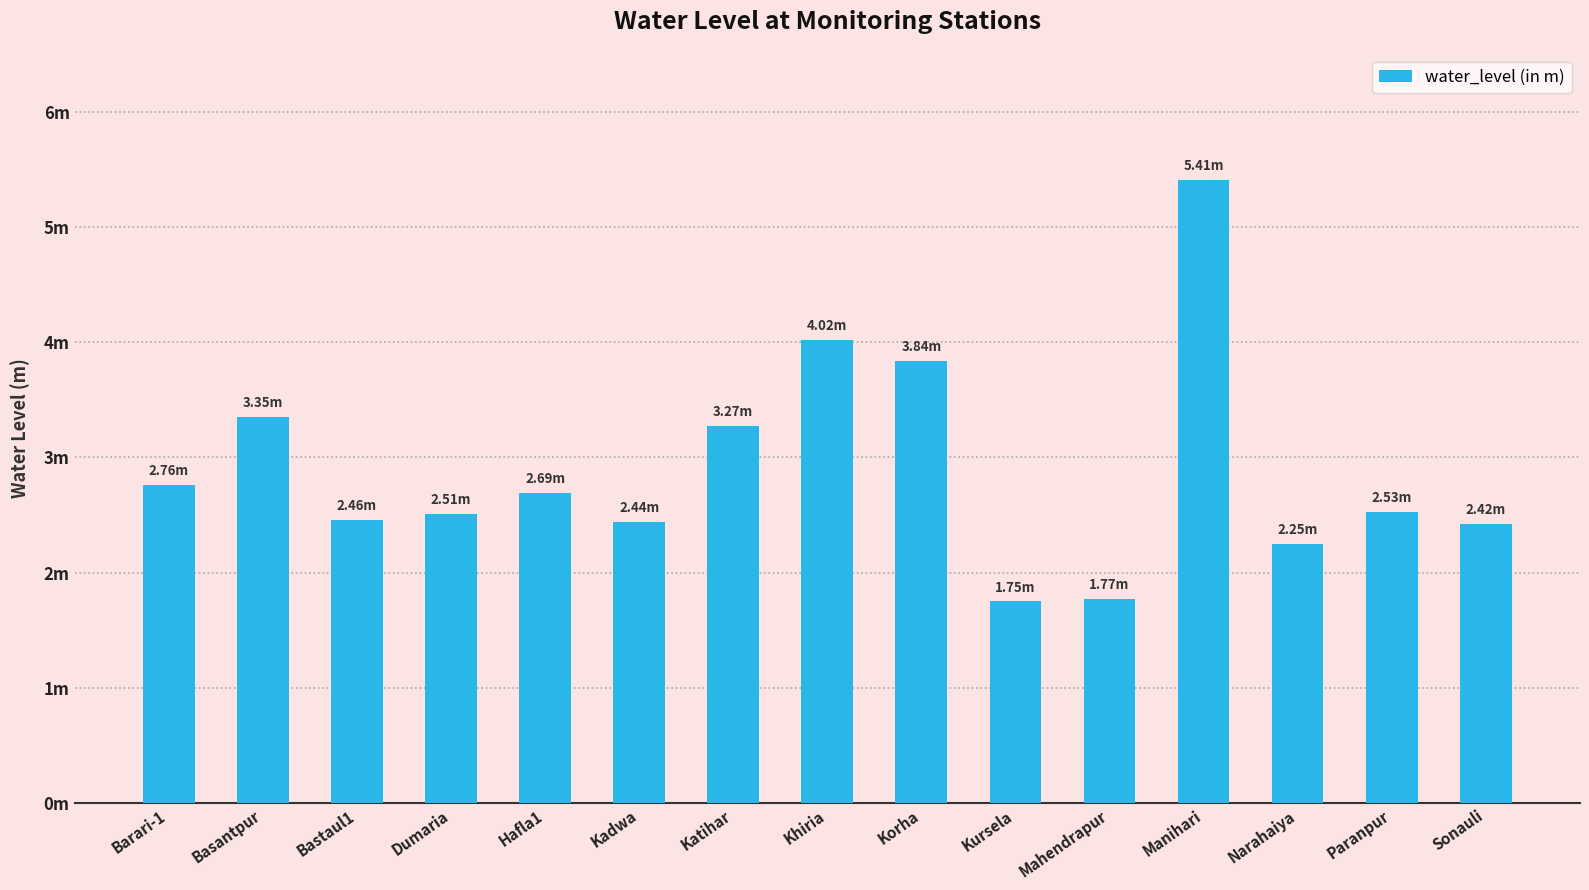

What is the greatest value displayed?

5.4